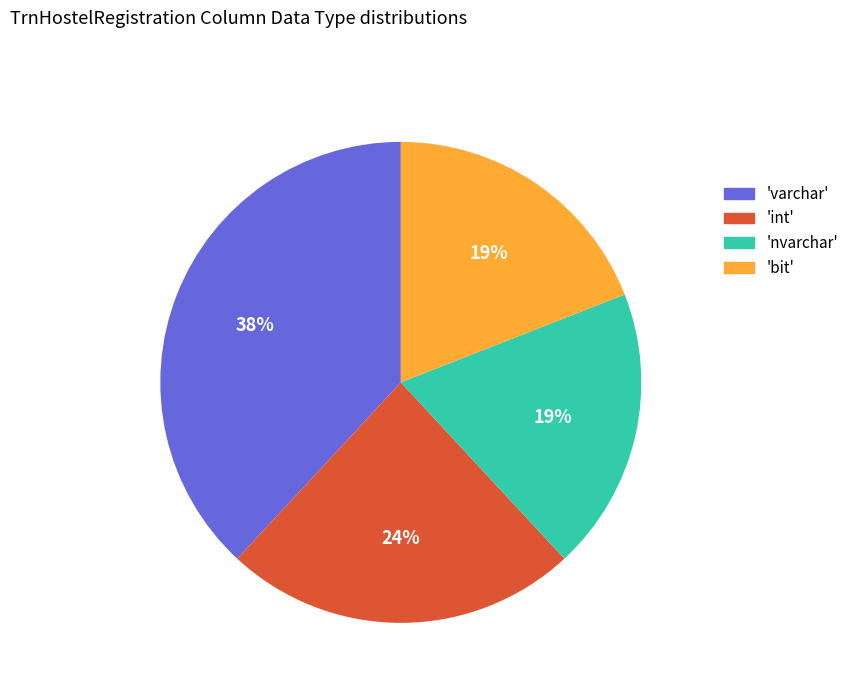

Is there any slice that represents more than half of the pie?

No